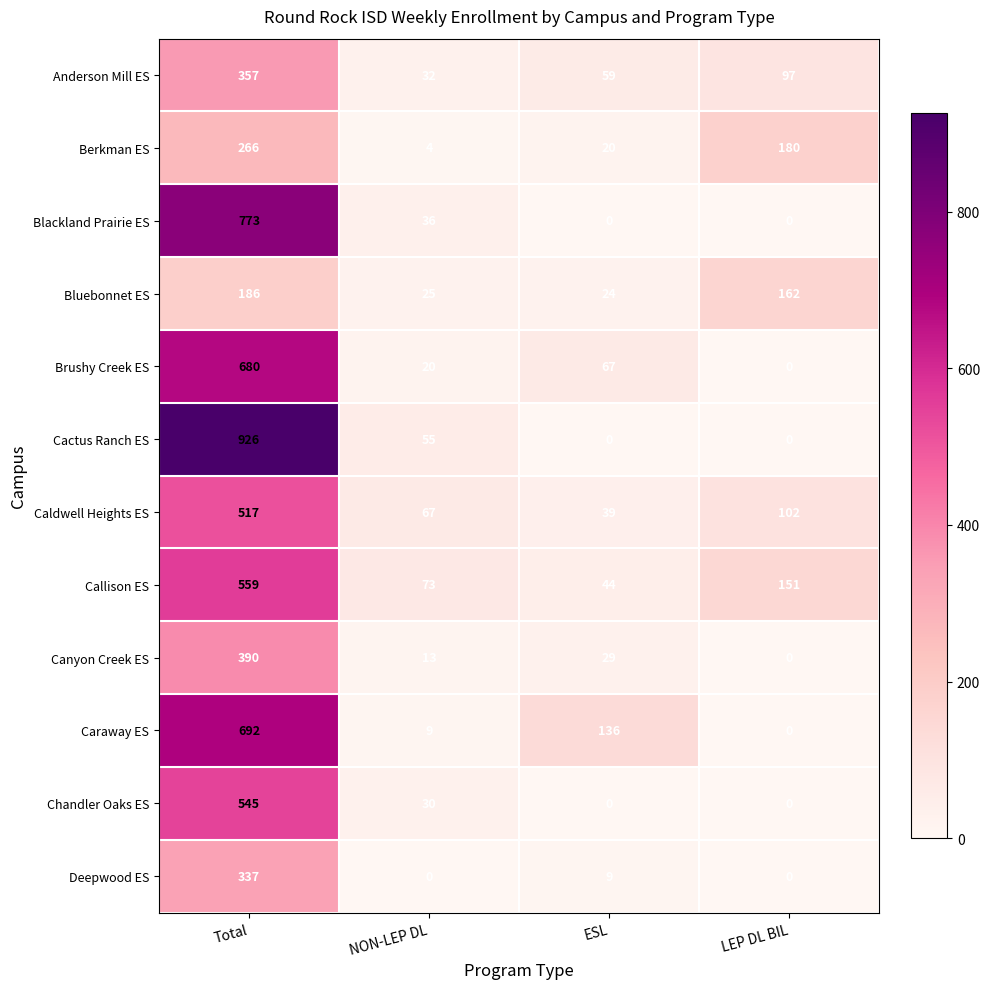

List the series in order of their peak value, lowest first.

Bluebonnet ES, Berkman ES, Deepwood ES, Anderson Mill ES, Canyon Creek ES, Caldwell Heights ES, Chandler Oaks ES, Callison ES, Brushy Creek ES, Caraway ES, Blackland Prairie ES, Cactus Ranch ES